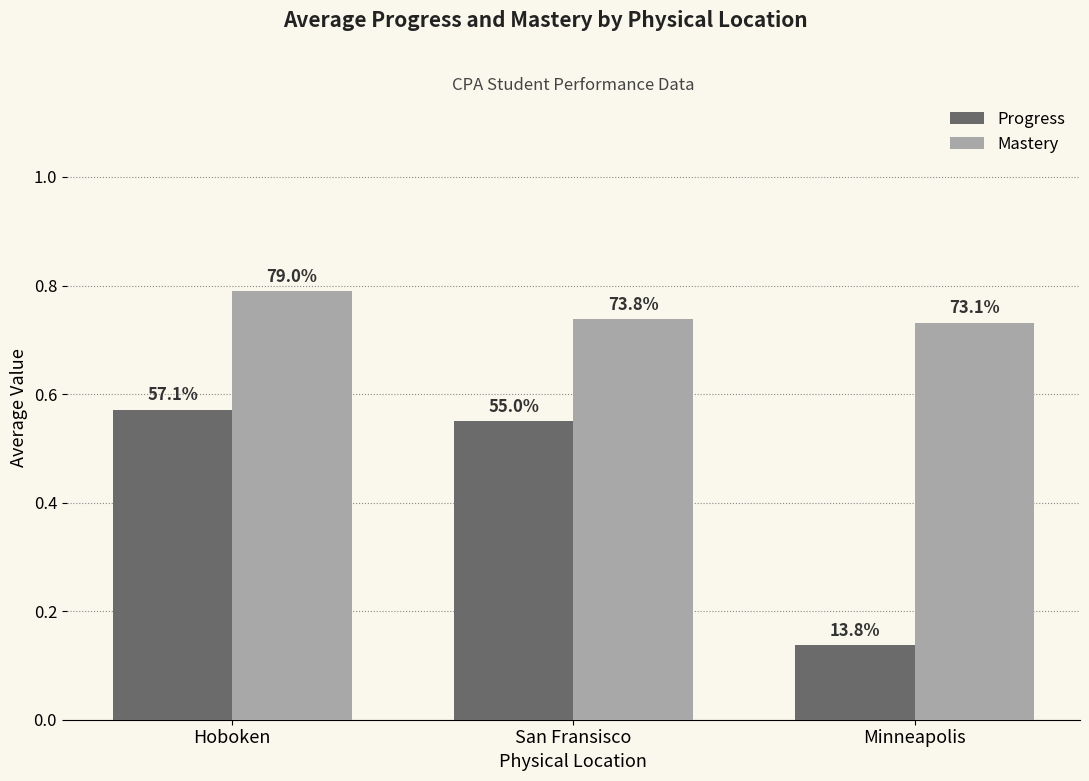

What is the sum of all Mastery values?

2.3